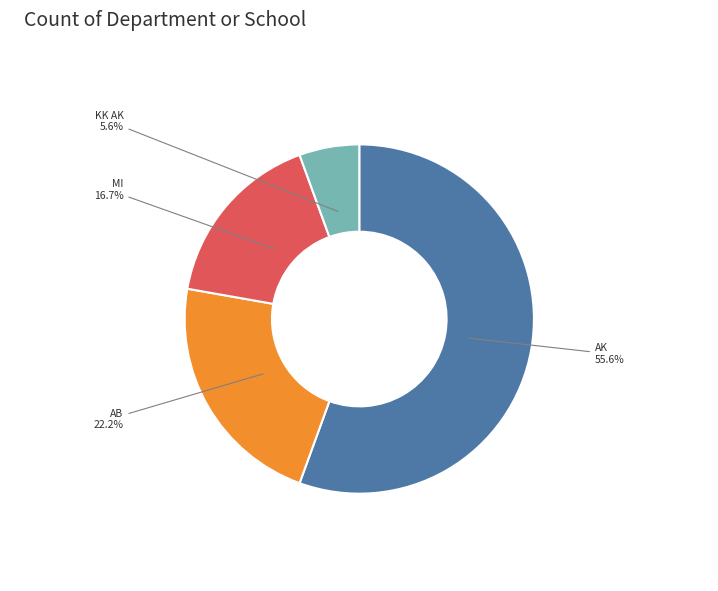

Is there a majority slice in this chart?

Yes